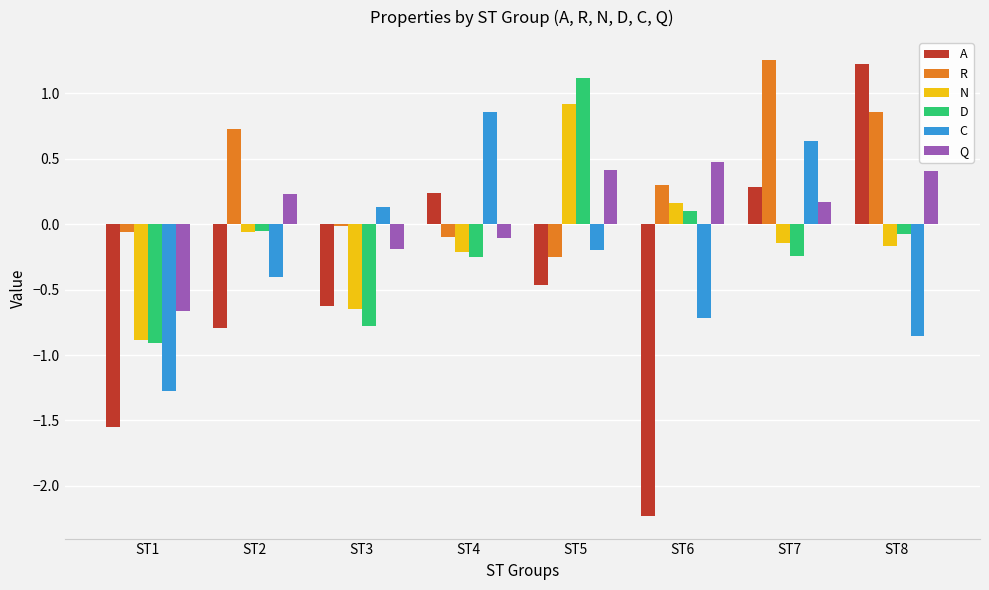

What are all the series names shown in the legend?

A, R, N, D, C, Q